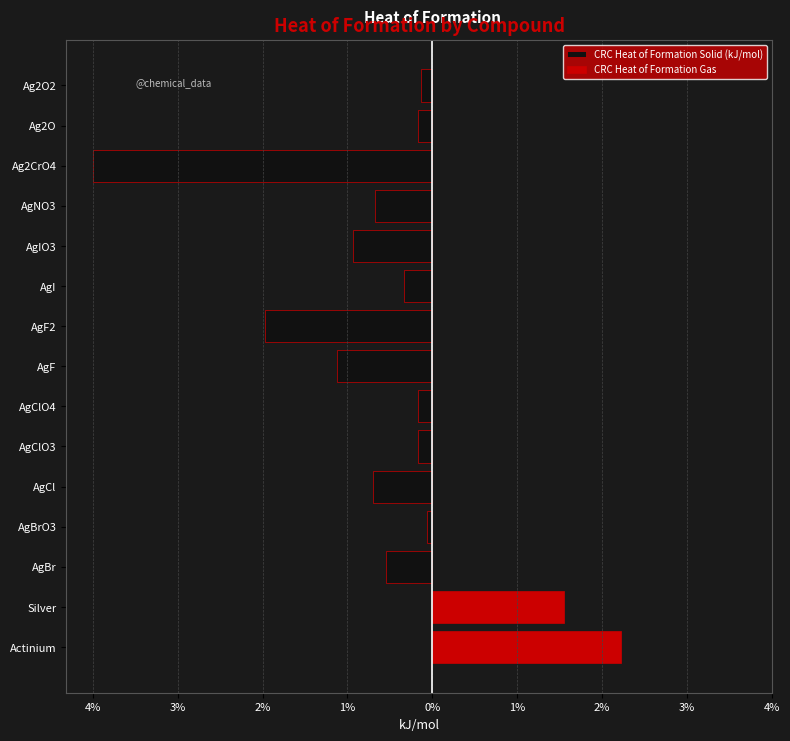

How many groups of bars are there?

15